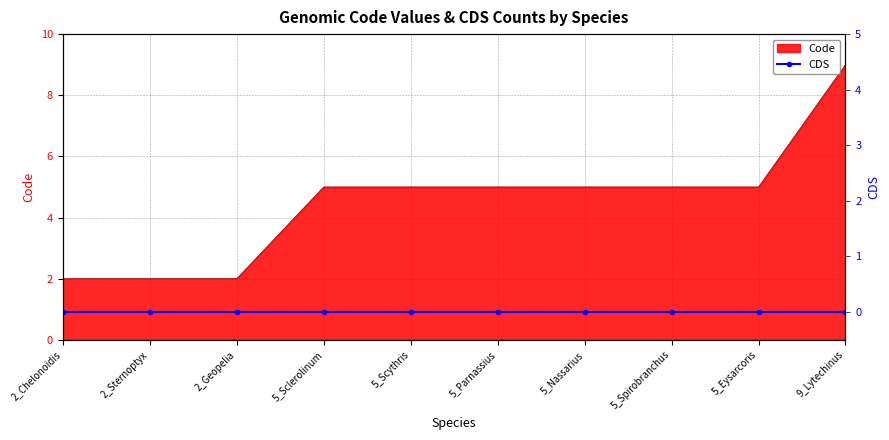

The chart shows a value of 5 at 5_Scythris. True or false?

True